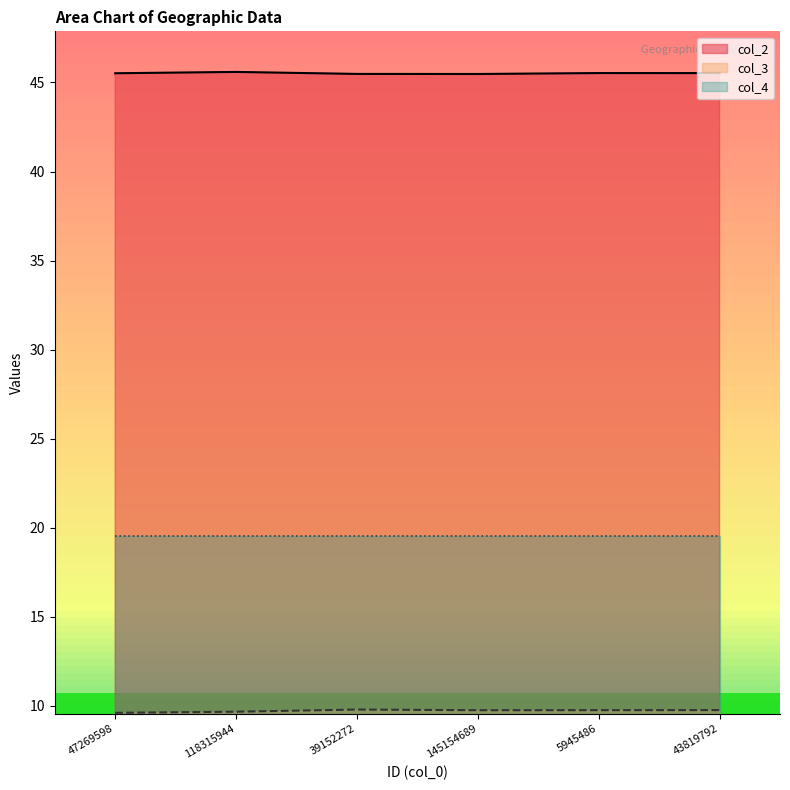

Is the value of col_2 at 43819792 greater than the value of col_3 at 145154689?

Yes